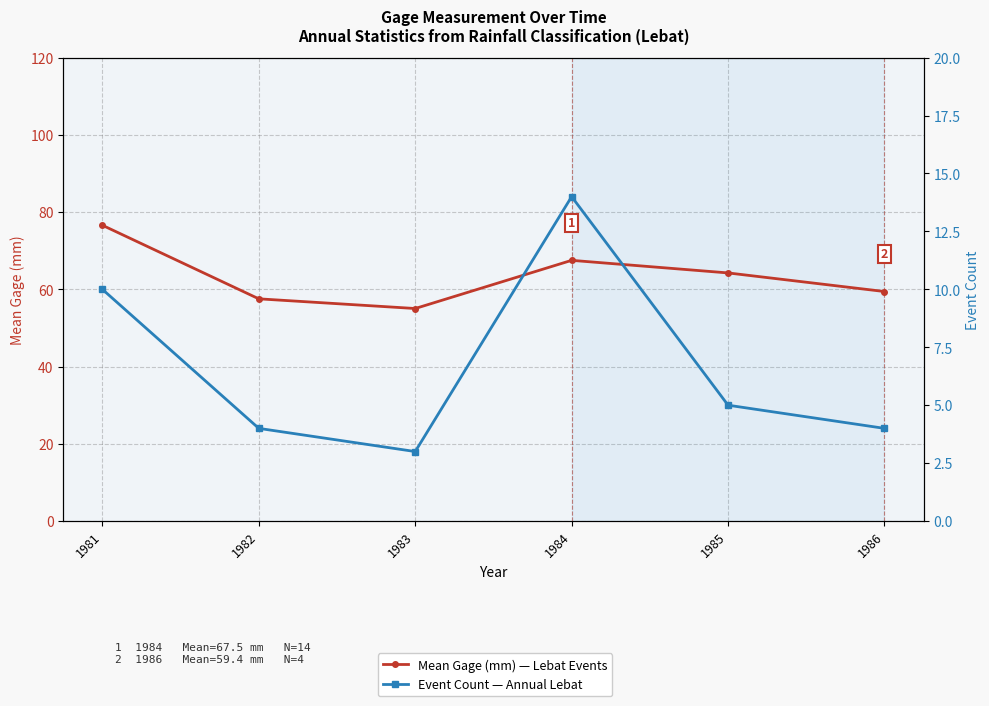

The Mean Gage (mm) — Lebat Events series shows 67.5 at 1984. True or false?

True